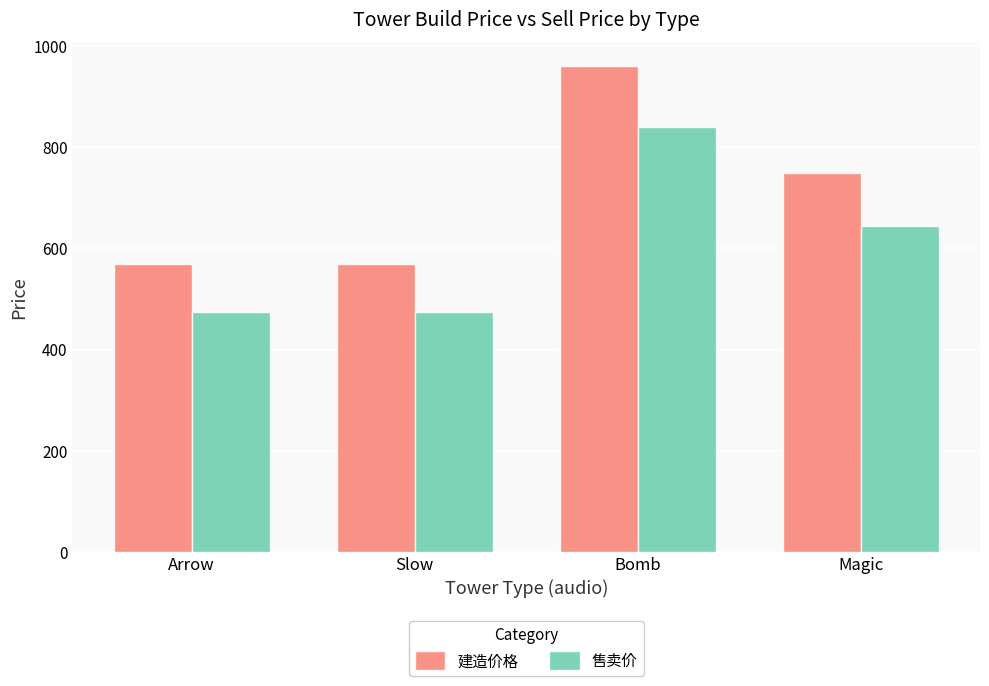

Which series has the largest total across all categories?

建造价格